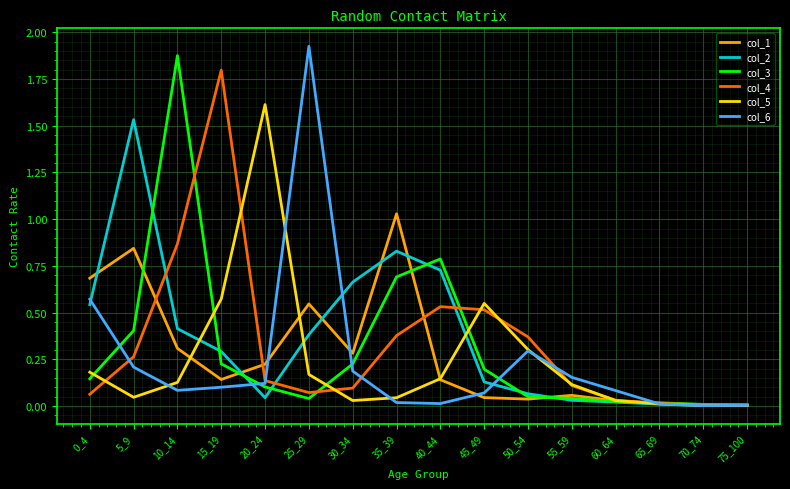

At which label does col_6 reach its peak?

25_29